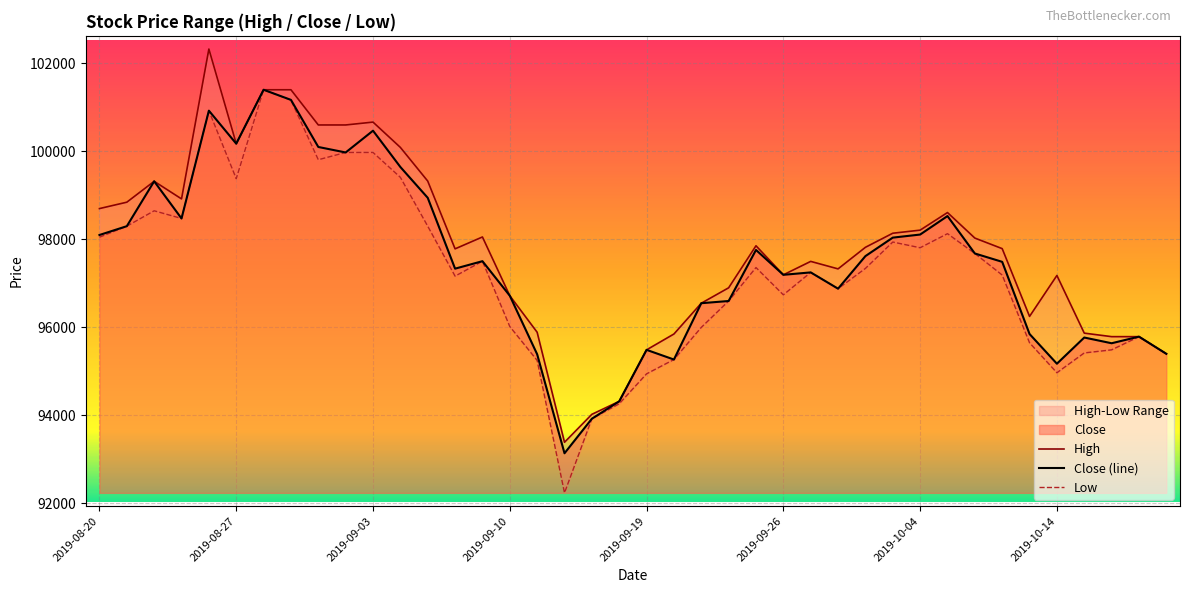

Reading left to right, what are all the values shown in this chart?

High: 98700	98845	99320	98920	102325	100175	101400	101400	100600	100600	100665	100090	99325	97785	98055	96720	95890	93390	94025	94320	95490	95850	96550	96900	97855	97195	97500	97330	97820	98140	98210	98610	98030	97790	96250	97180	95870	95790	95790	95400
Close: 98100	98300	99320	98475	100925	100175	101400	101170	100100	99975	100470	99645	98945	97335	97505	96720	95390	93140	93925	94320	95490	95270	96550	96600	97760	97195	97250	96880	97620	98040	98110	98530	97680	97490	95850	95175	95770	95640	95790	95400
Low: 98050	98300	98650	98475	100925	99380	101400	101165	99810	99975	99975	99410	98300	97165	97505	96020	95250	92240	93925	94265	94945	95270	96000	96600	97360	96740	97250	96880	97340	97940	97810	98130	97680	97190	95650	94970	95420	95490	95790	95400